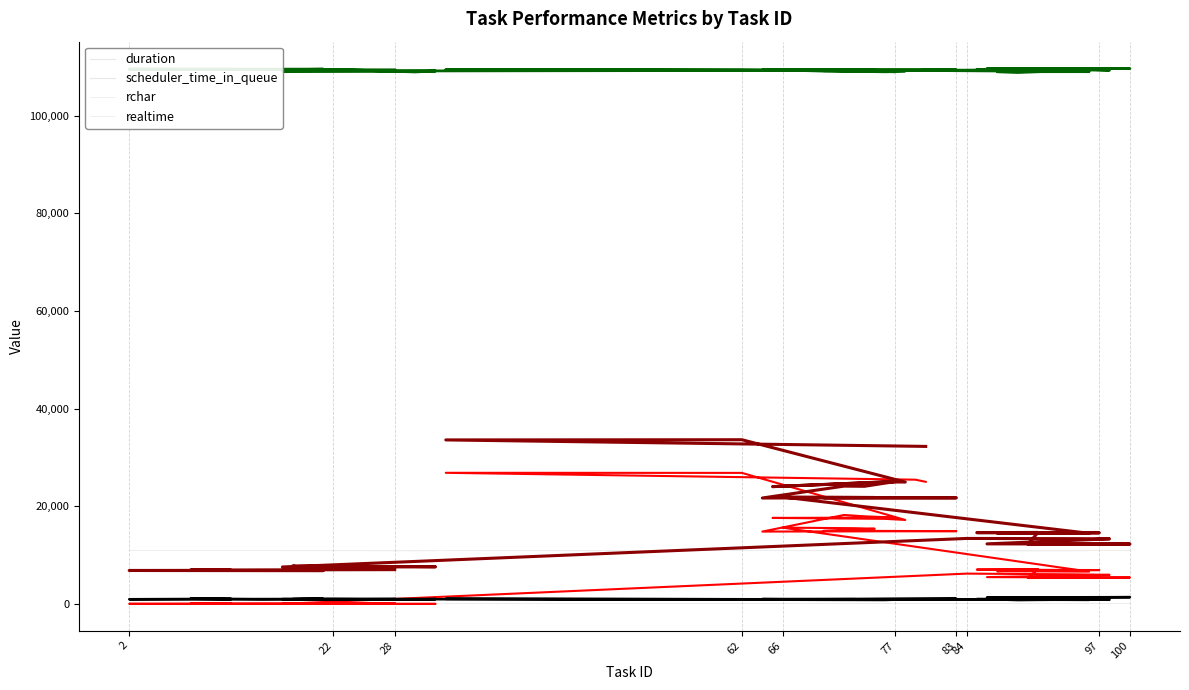

Which has a higher value, 24 or 22?

24